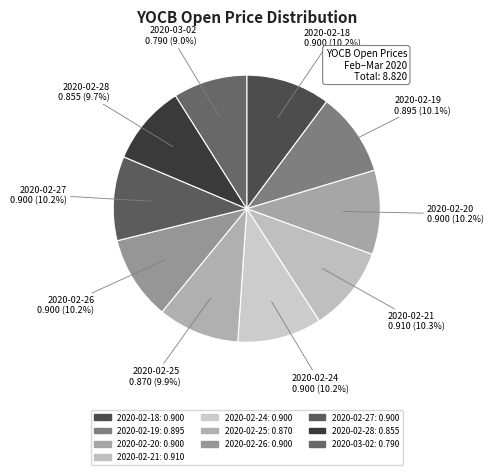

Rank the categories by value from lowest to highest.

2020-03-02, 2020-02-28, 2020-02-25, 2020-02-19, 2020-02-18, 2020-02-20, 2020-02-24, 2020-02-26, 2020-02-27, 2020-02-21